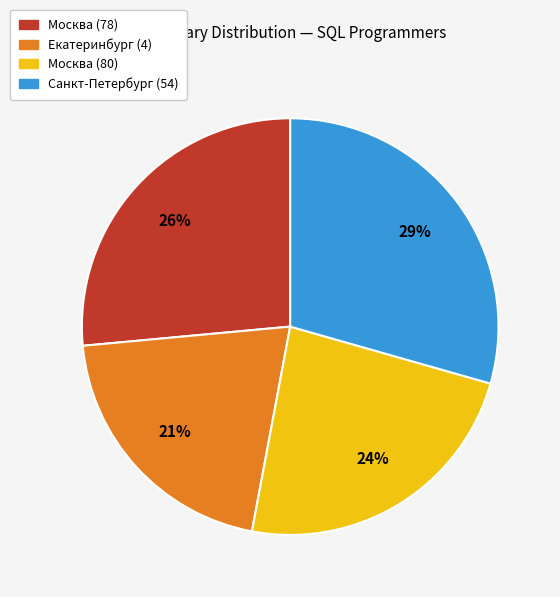

Which has a higher value, Москва (80) or Санкт-Петербург (54)?

Санкт-Петербург (54)